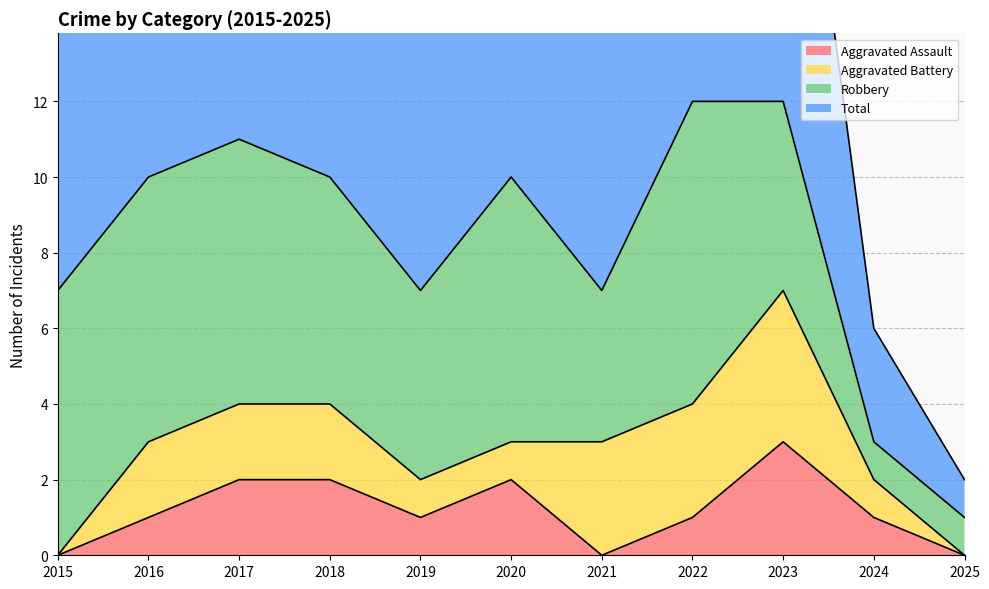

At which category is the sum across all series the highest?

2023